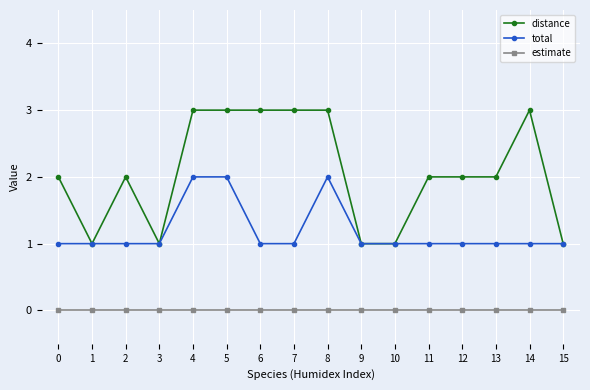

Reading left to right, extract all data points from this chart.

distance: 2	1	2	1	3	3	3	3	3	1	1	2	2	2	3	1
total: 1	1	1	1	2	2	1	1	2	1	1	1	1	1	1	1
estimate: 0	0	0	0	0	0	0	0	0	0	0	0	0	0	0	0